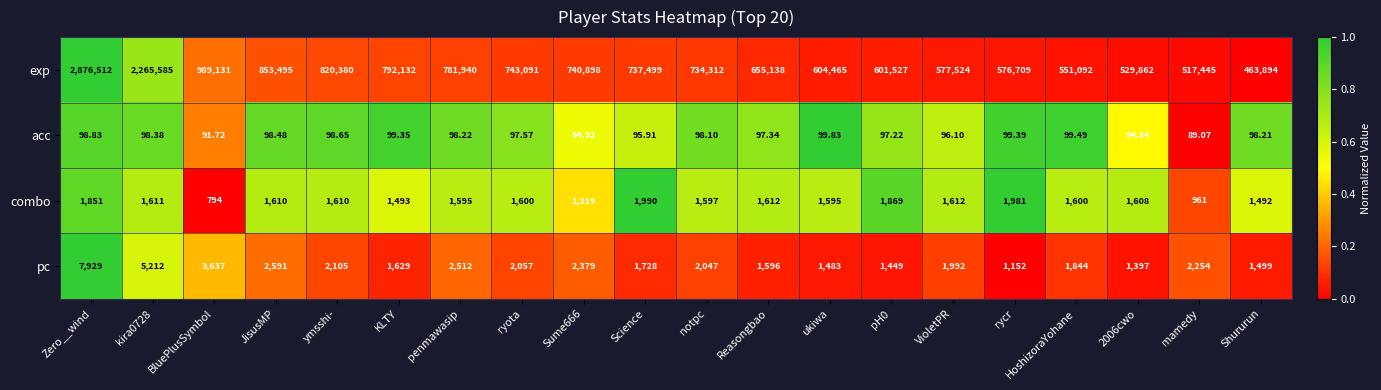

How many series are shown in this chart?

4